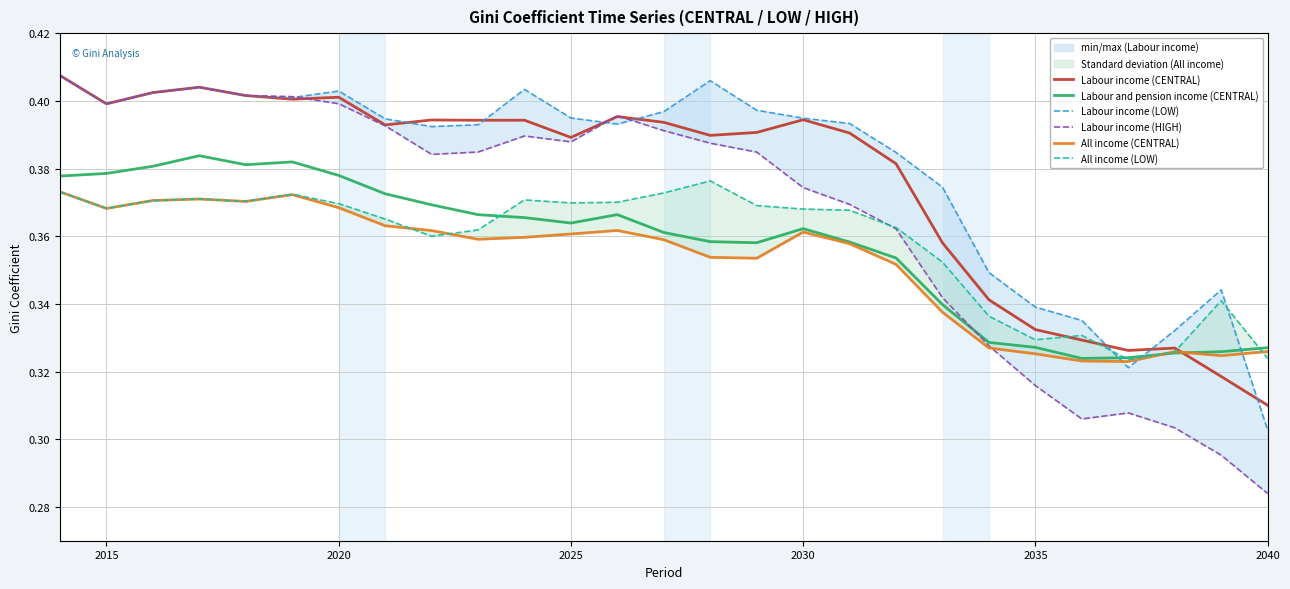

Where is Labour income (CENTRAL) nearest to the value 0?

2040